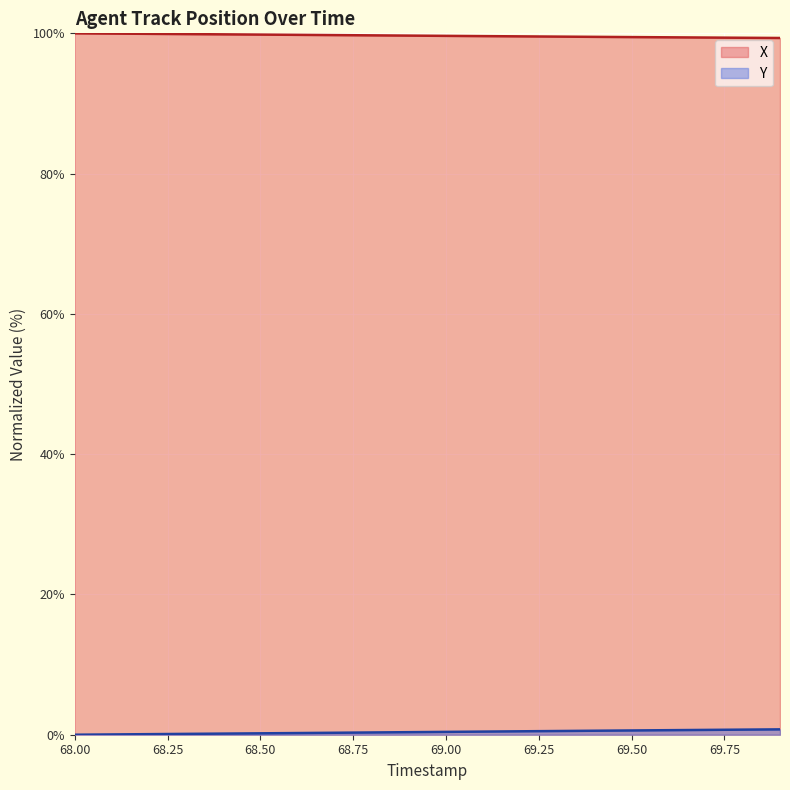

Reading left to right, list all the values displayed in this chart.

X: 100.0	100.0	99.9	99.9	99.9	99.8	99.8	99.7	99.7	99.7	99.6	99.6	99.6	99.5	99.5	99.5	99.4	99.4	99.4	99.3
Y: 0.0	0.0	0.1	0.1	0.2	0.2	0.2	0.3	0.3	0.4	0.4	0.4	0.5	0.5	0.6	0.6	0.6	0.7	0.7	0.8